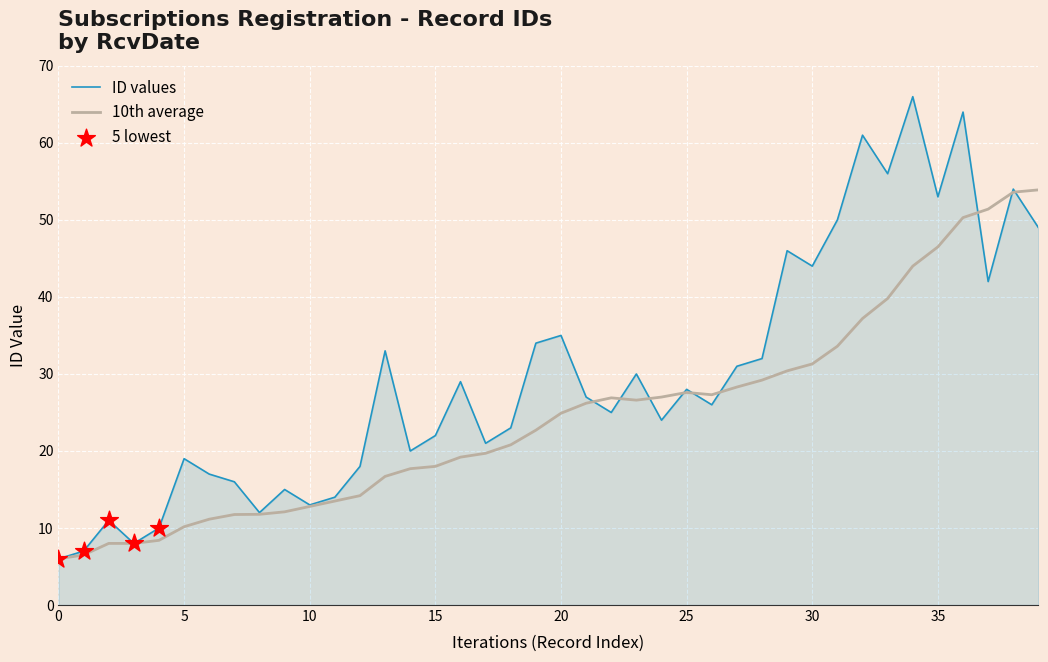

Which series has the widest spread of values?

ID values